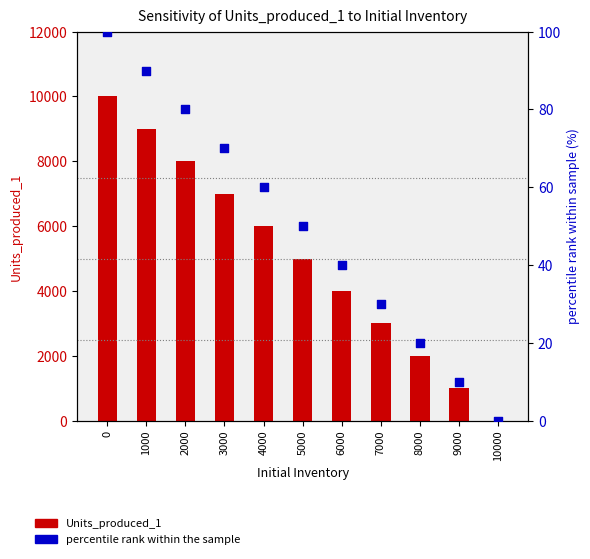

Which series has the widest spread of Y values?

Units_produced_1